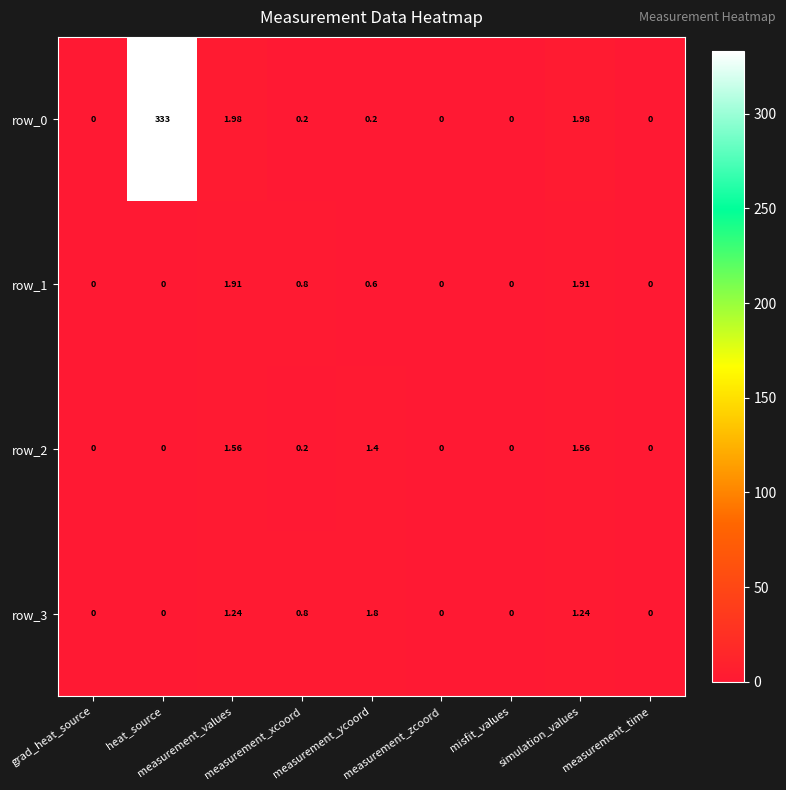

True or false: row_2 has a value of 1.0 at heat_source.

False